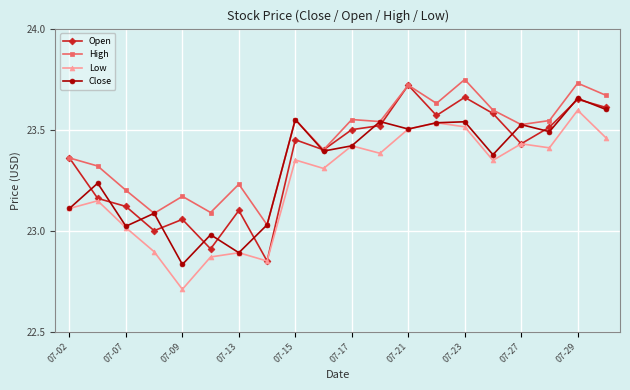

What is the smallest value displayed?

22.7